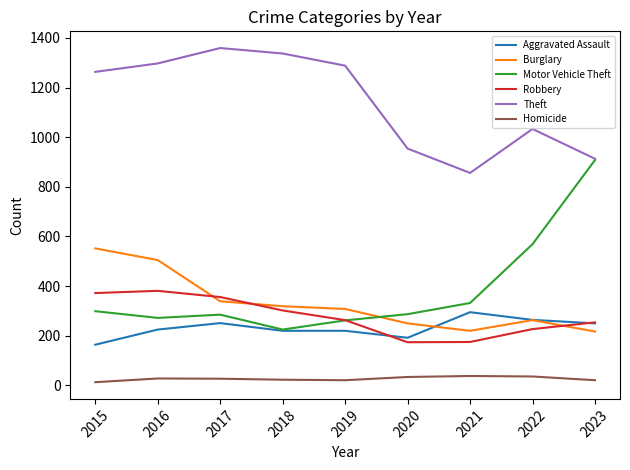

What are all the series names shown in the legend?

Aggravated Assault, Burglary, Motor Vehicle Theft, Robbery, Theft, Homicide